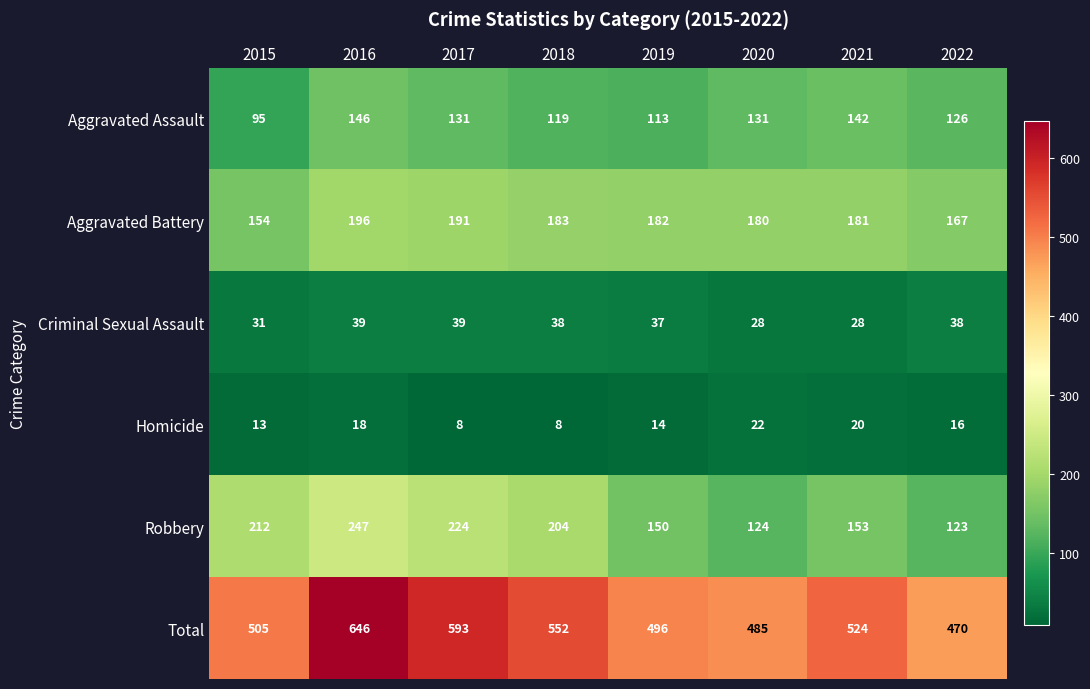

At 2021, list the series in order from largest to smallest.

Total, Aggravated Battery, Robbery, Aggravated Assault, Criminal Sexual Assault, Homicide